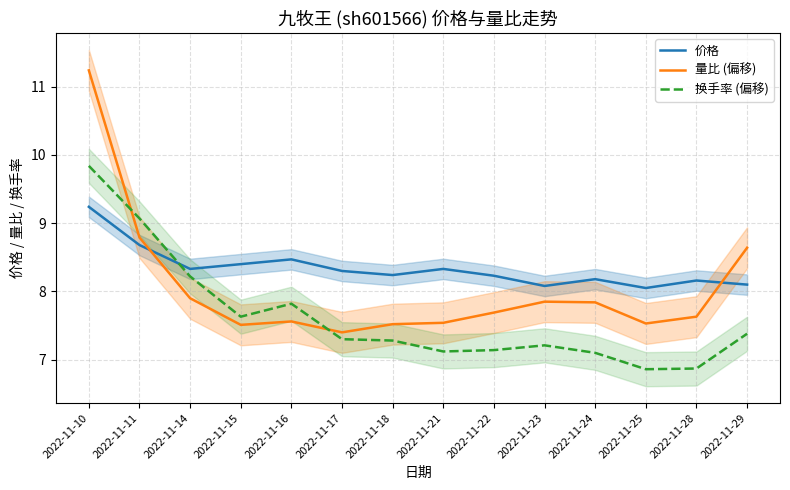

What is the sum of the 换手率 (偏移) values at 2022-11-10 and 2022-11-11?

18.9